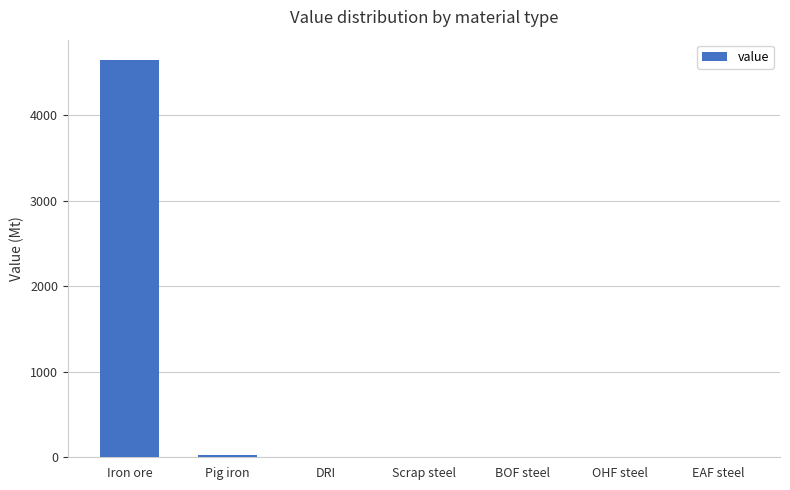

Is it true that the value at BOF steel is -2495.4?

False